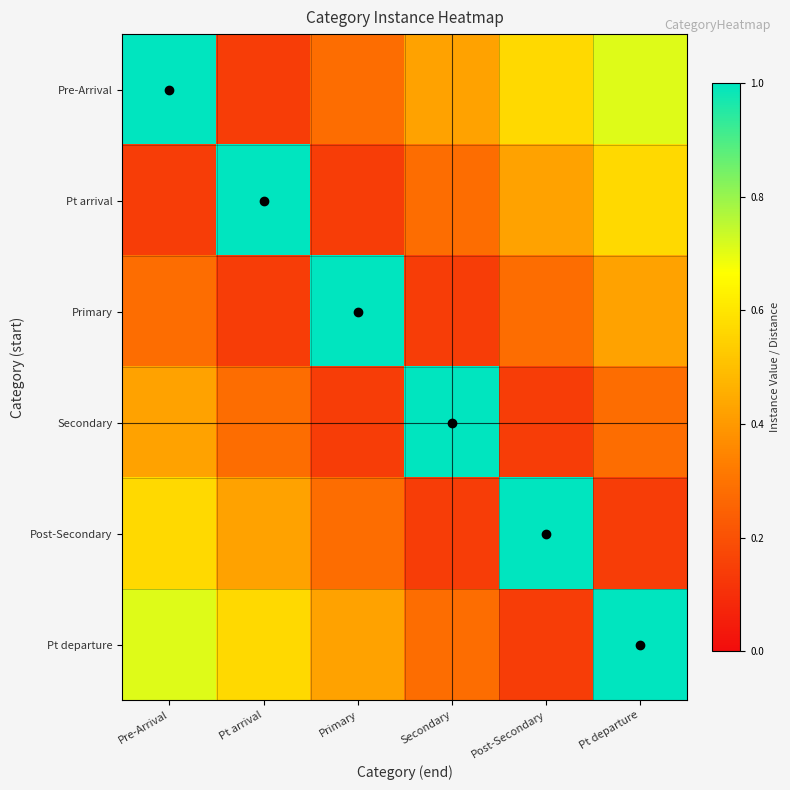

What is the total value across all series at Pt arrival?

2.6